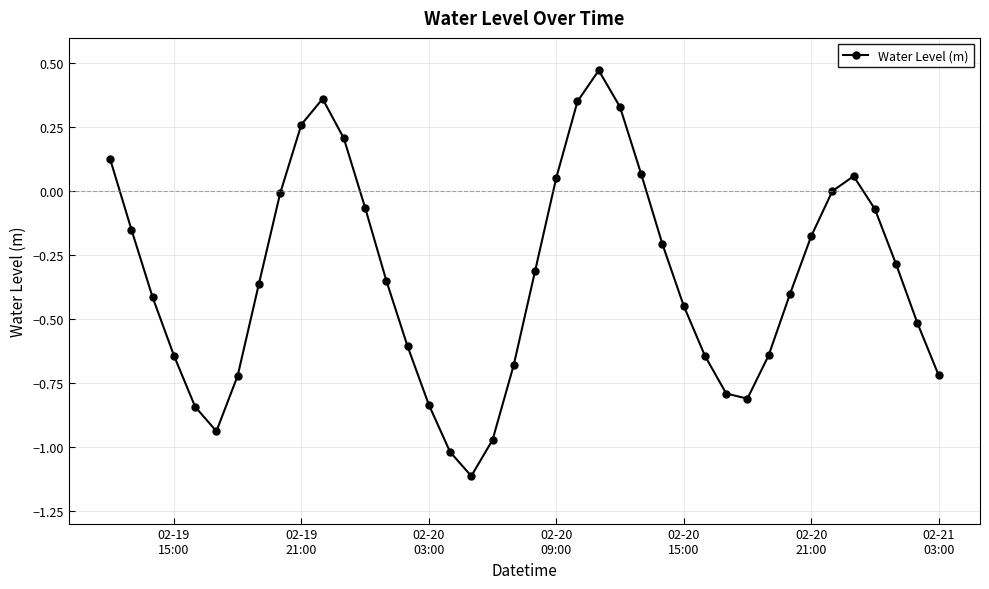

What is the difference between the maximum and minimum values?

1.6